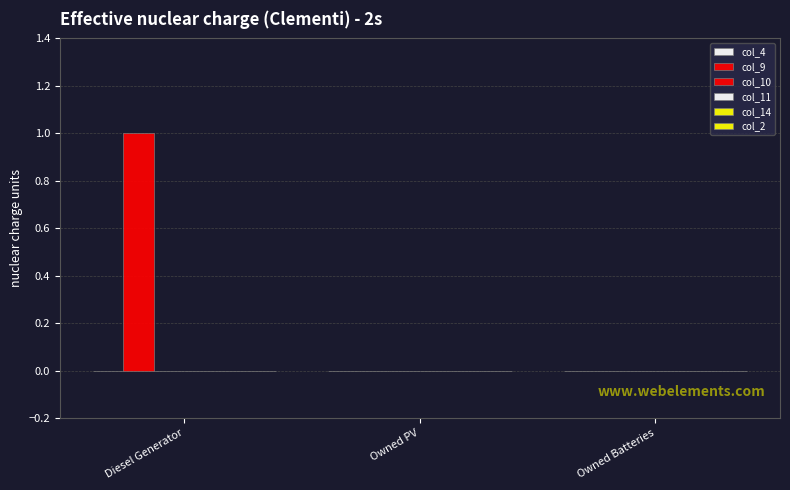

What position from the right is Owned PV?

2